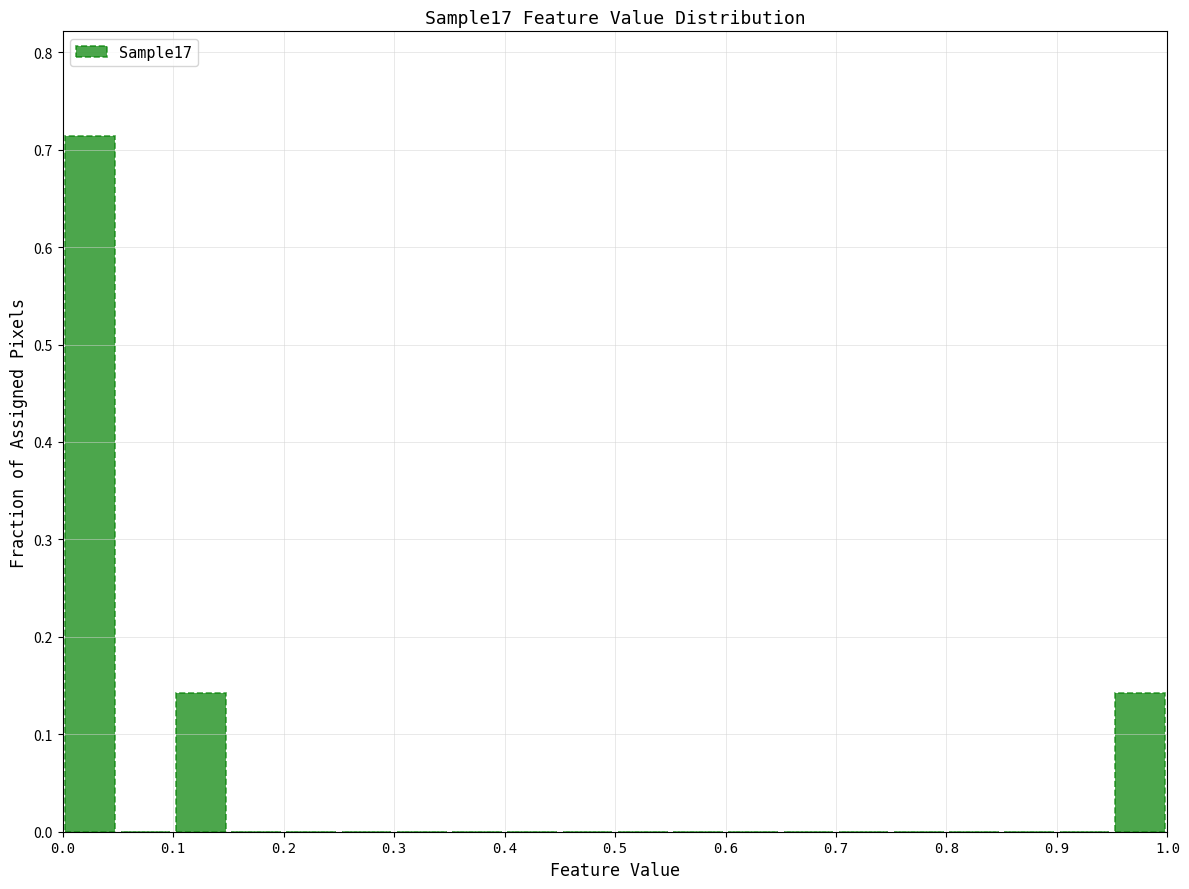

How tall is the bar that spans 0.95 to 1.00 on the x-axis? The values are not printed on the chart, so give them approximately, as read against the axis.

0.14